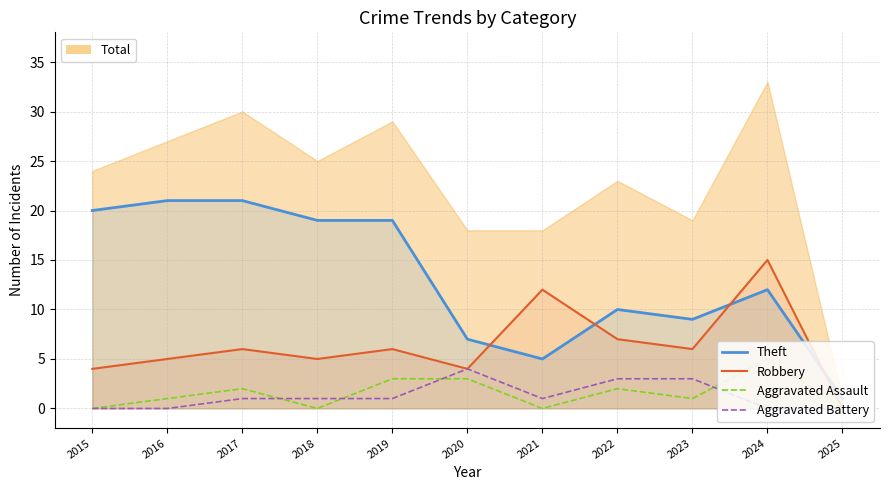

Which series ends up on top after the final intersection of Aggravated Battery and Aggravated Assault?

Aggravated Assault